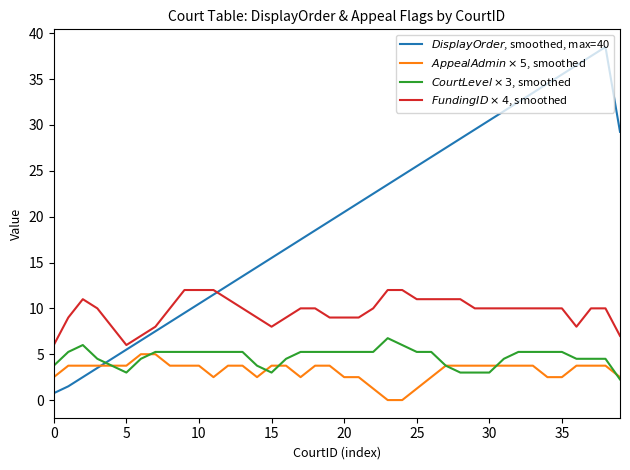

Does the chart have visible grid lines?

No